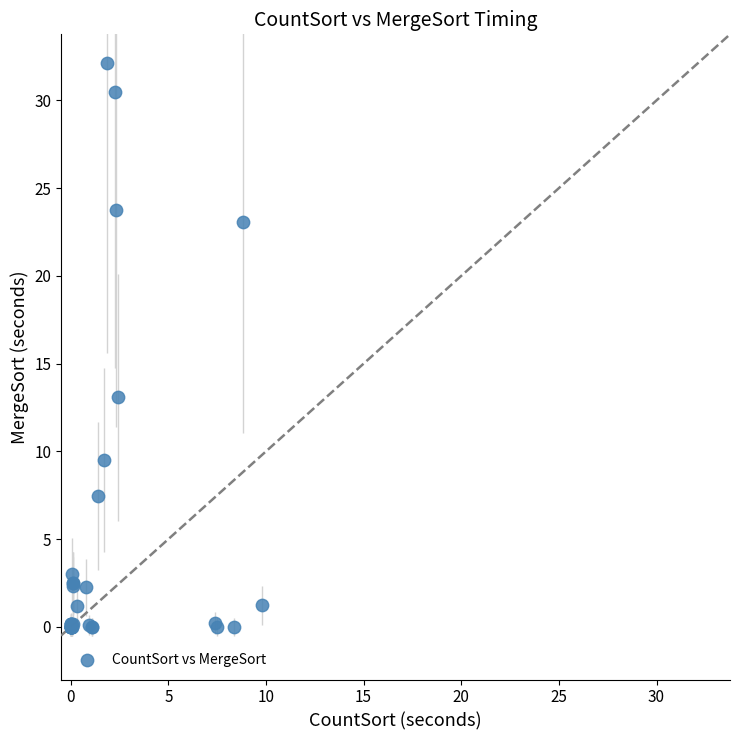

What Y value in the scatter plot is closest to 16?

13.1